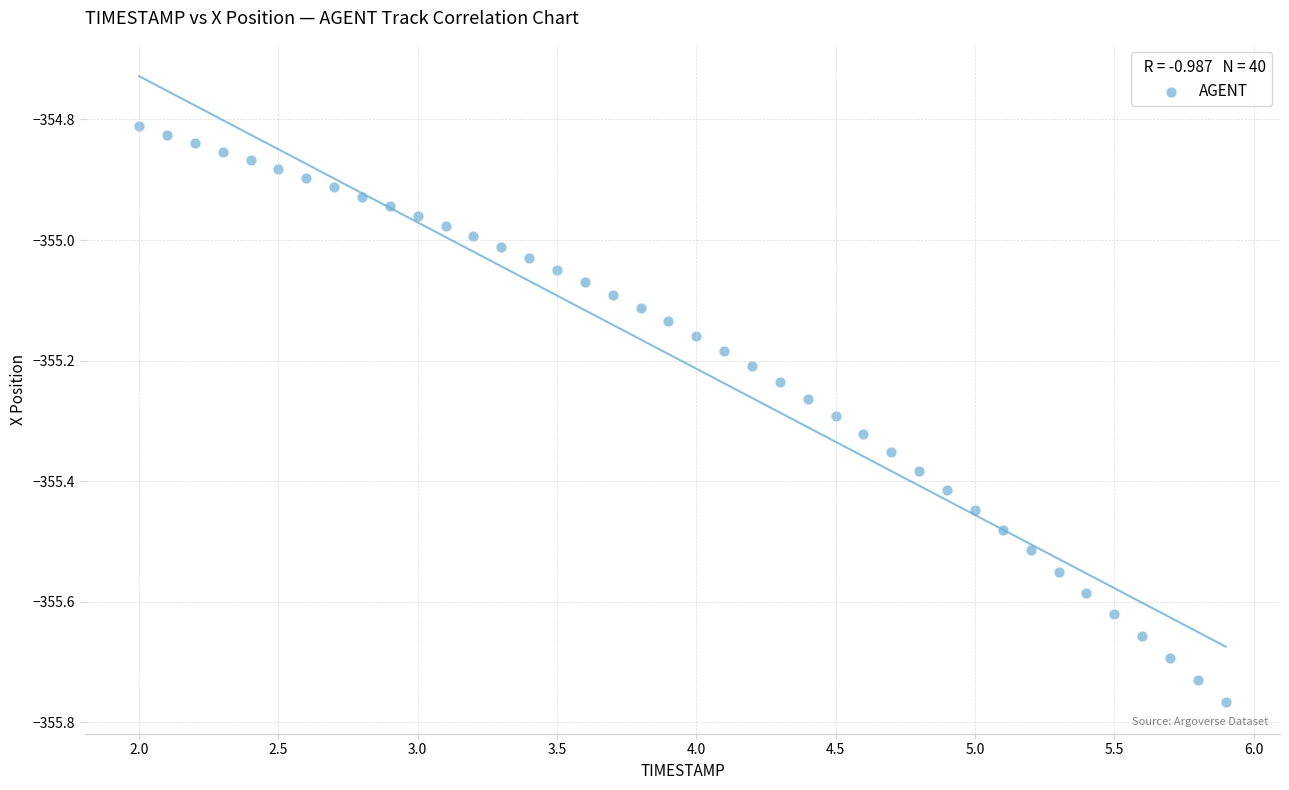

What is the range of Y values (max minus min)?

1.0